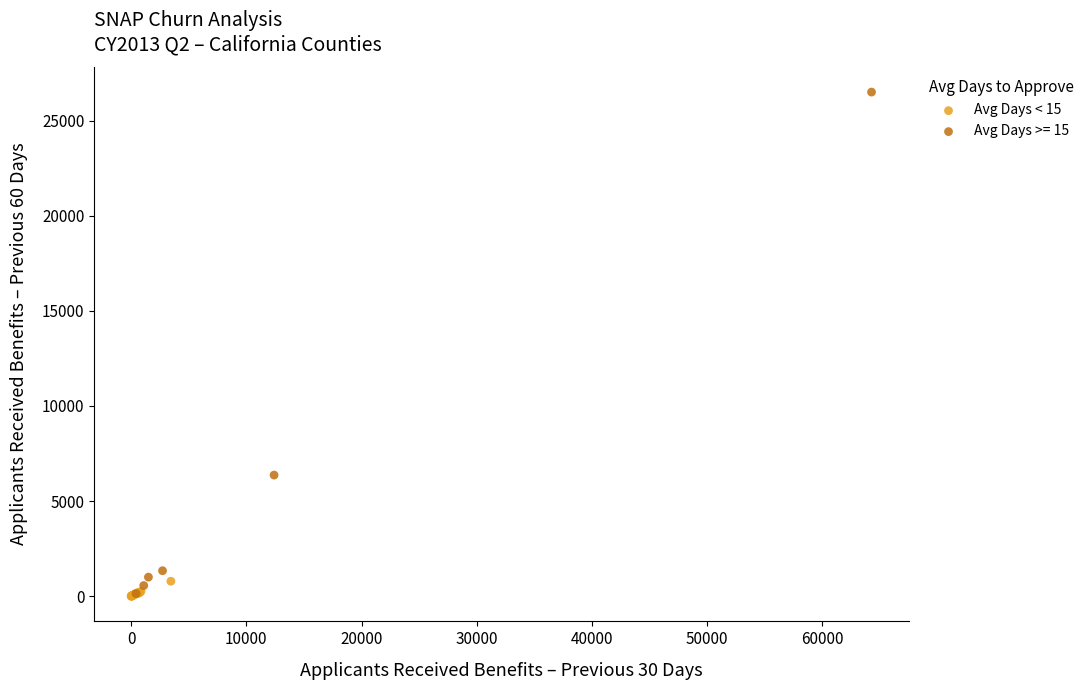

Which series has the largest Y range (max minus min)?

Avg Days >= 15